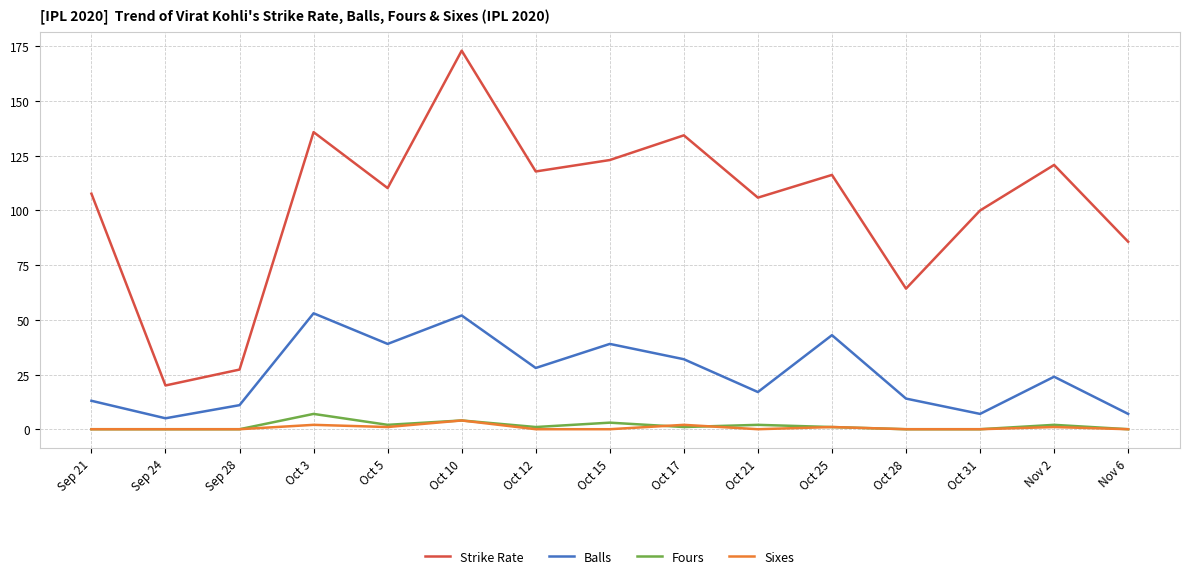

Between Oct 25 and Oct 28, which series saw the biggest shift?

Strike Rate